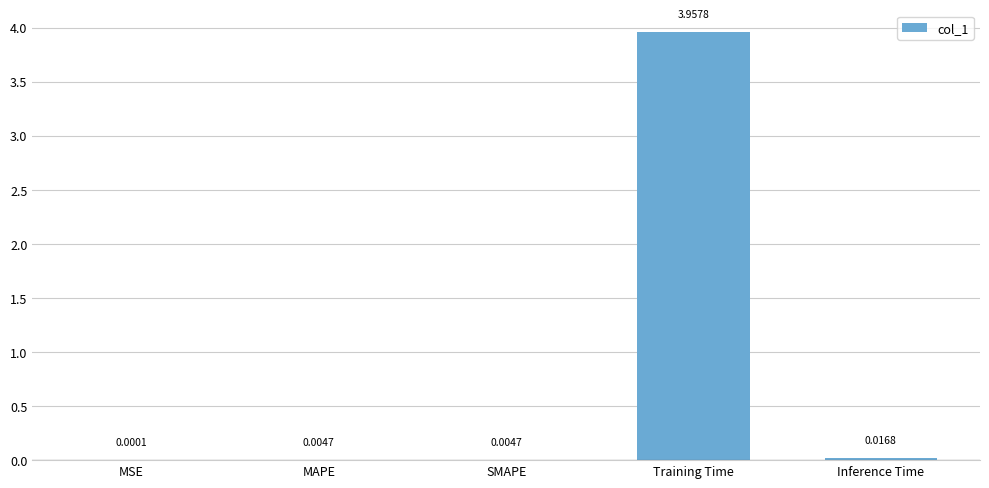

How many data points does each series have?

5